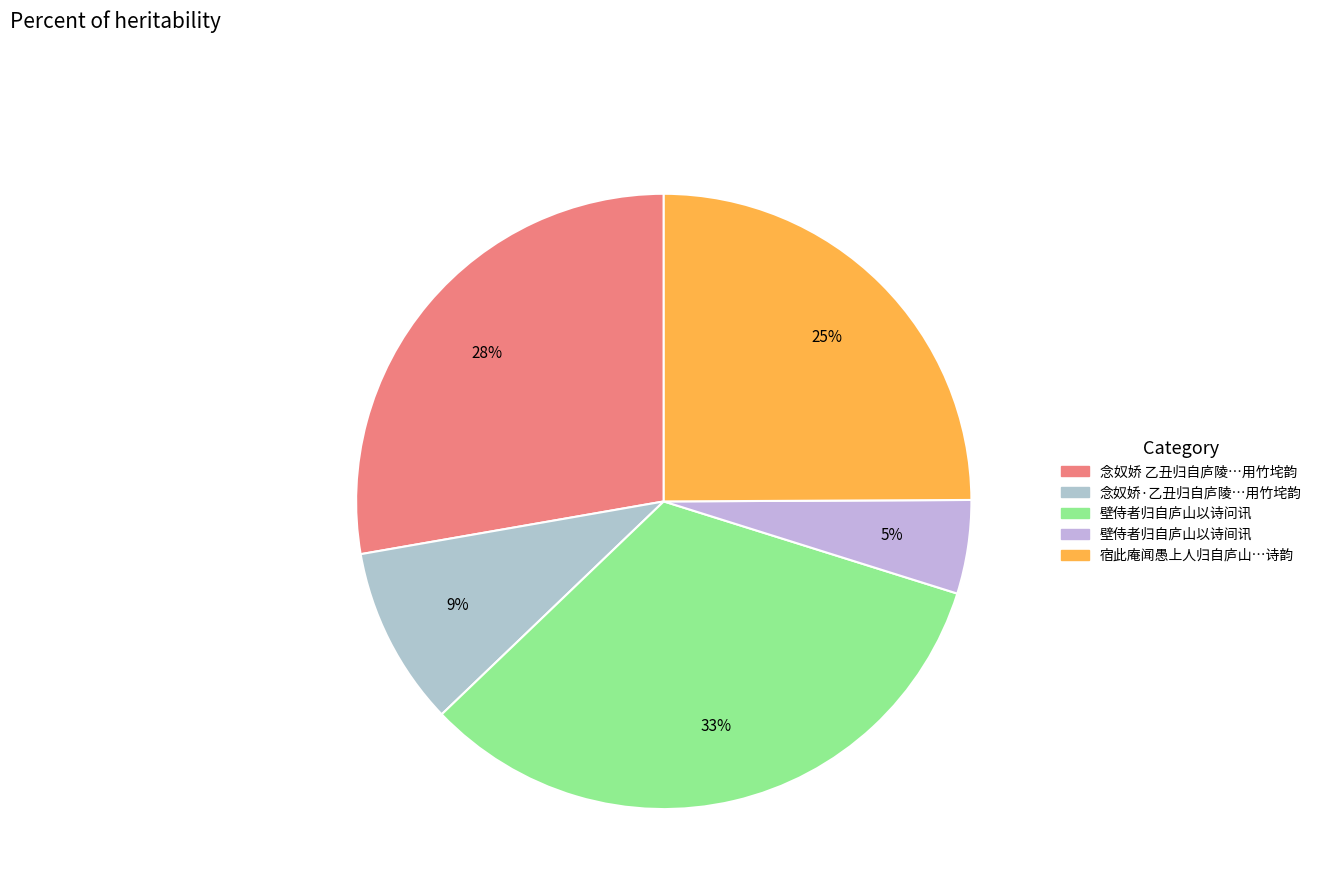

Which category has the biggest portion of the pie?

壁侍者归自庐山以诗问讯